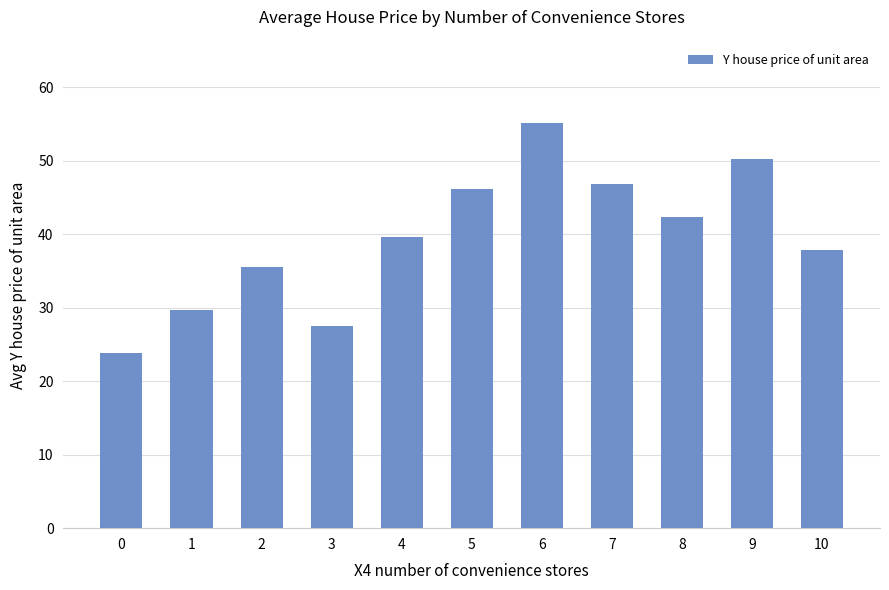

What is the maximum value shown in the chart?

55.1